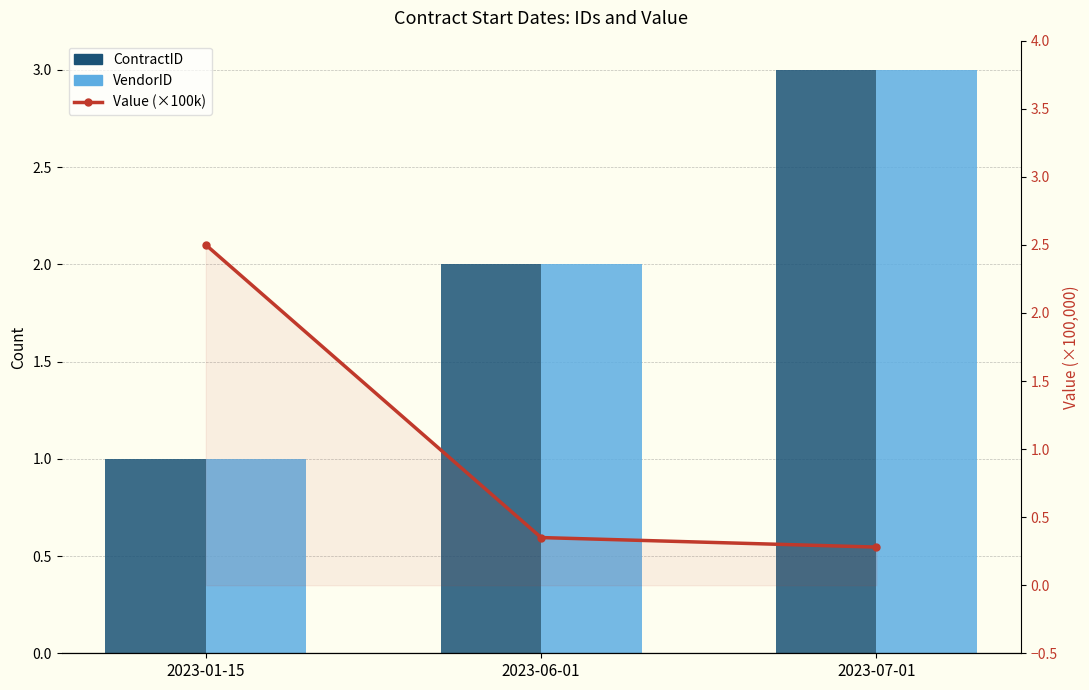

Does the chart contain any negative values?

No